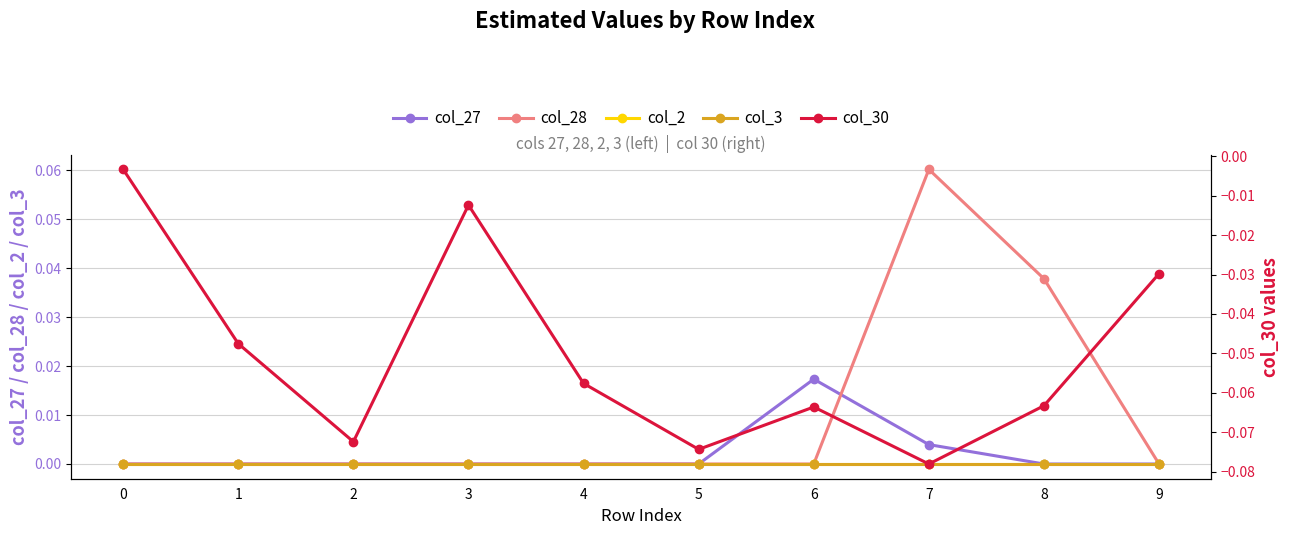

Between 3 and 6, which is larger?

6